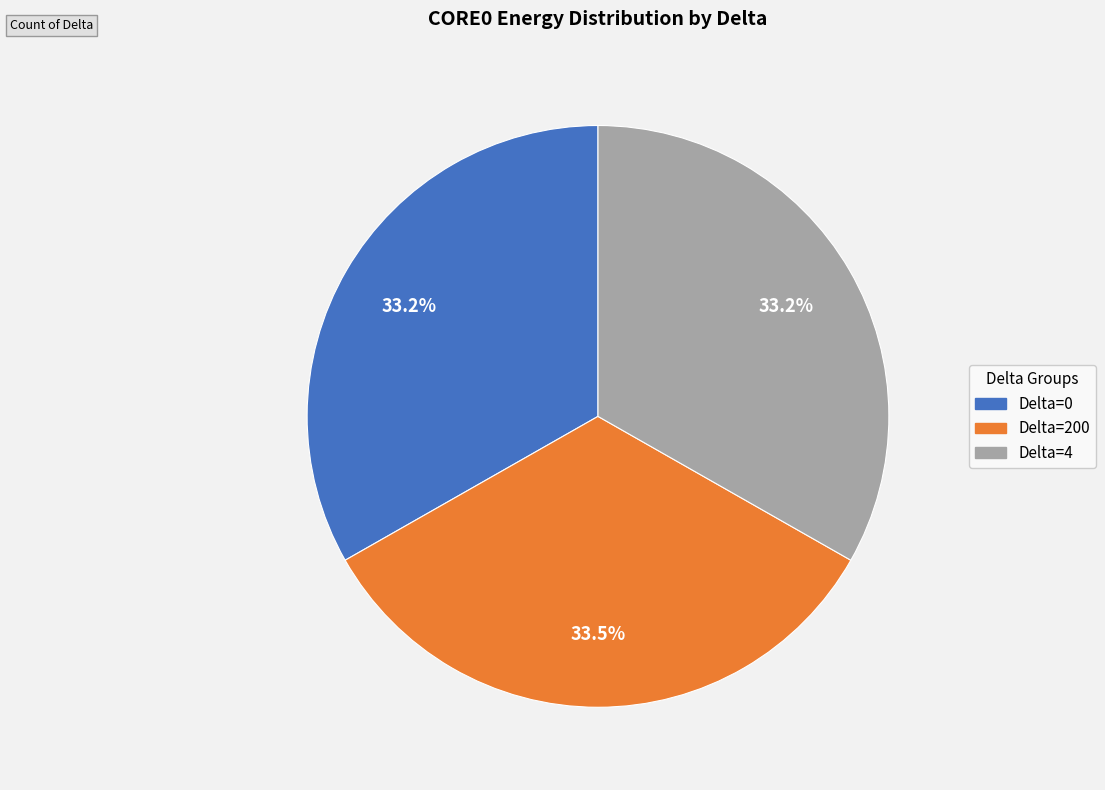

What is the total percentage of Delta=200 and Delta=4?

66.8%